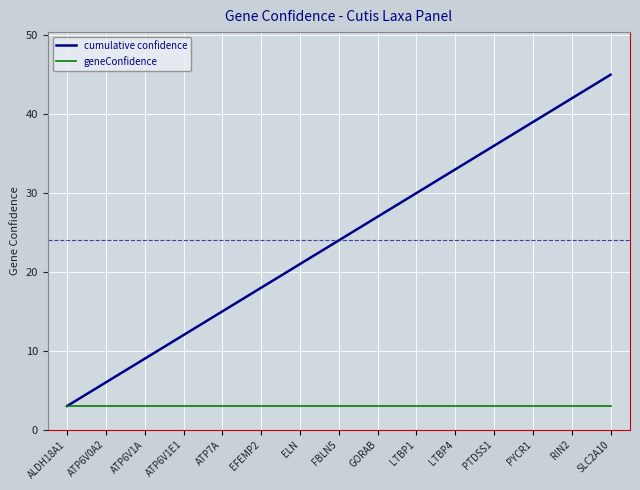

What is the sum of all geneConfidence values?

45